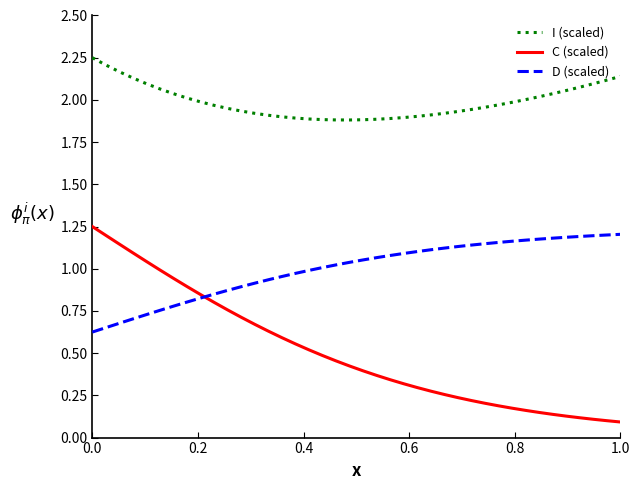

Which series has the largest range (max minus min)?

C (scaled)